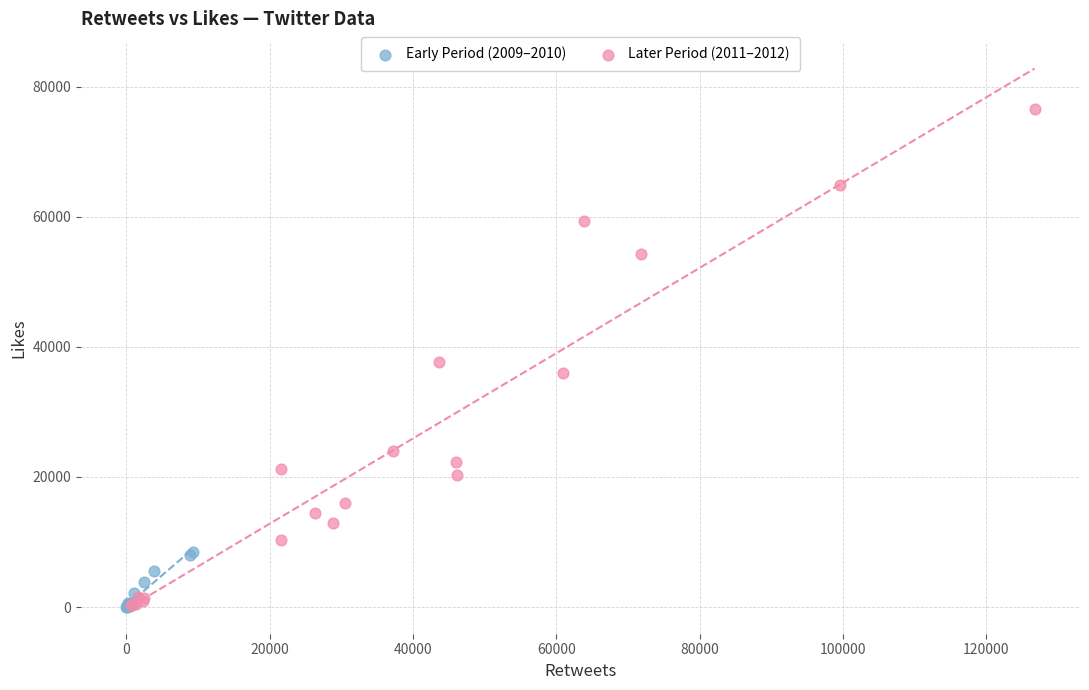

Which series contains the highest Y value?

Later Period (2011–2012)